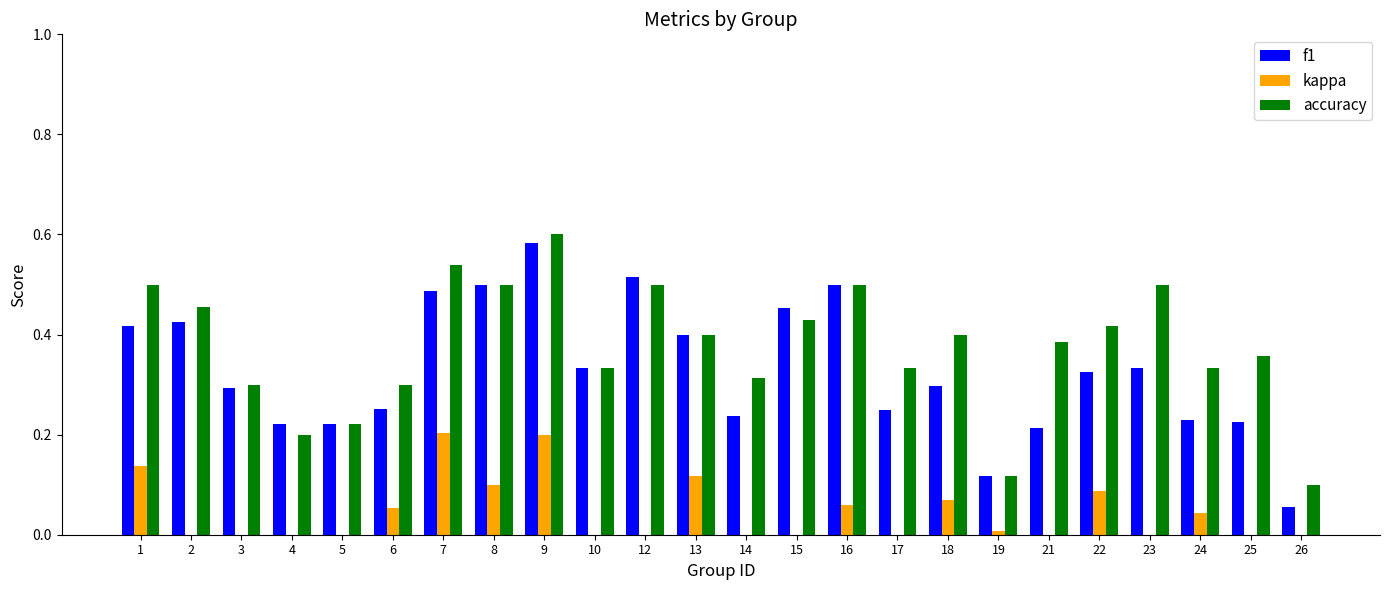

Is it true that kappa equals 0.1 at 22?

True